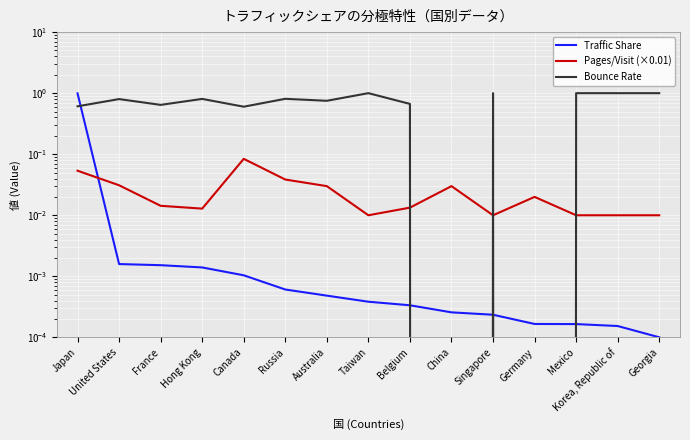

How many intersections are there between Pages/Visit (×0.01) and Bounce Rate?

4